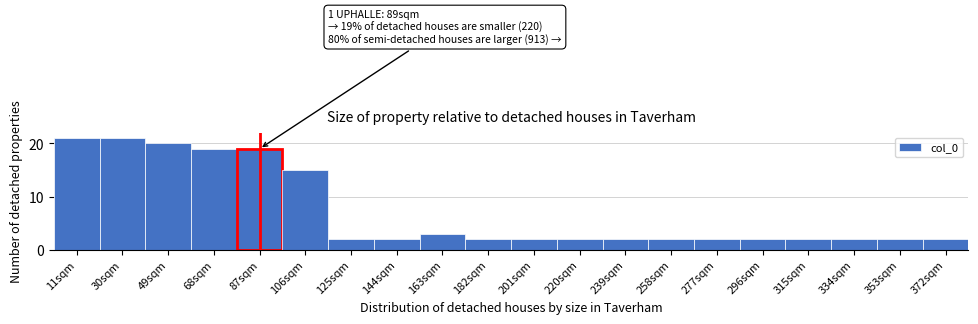

Reading left to right, transcribe all the data shown in this chart.

11sqm=21	30sqm=21	49sqm=20	68sqm=19	87sqm=19	106sqm=15	125sqm=2	144sqm=2	163sqm=3	182sqm=2	201sqm=2	220sqm=2	239sqm=2	258sqm=2	277sqm=2	296sqm=2	315sqm=2	334sqm=2	353sqm=2	372sqm=2